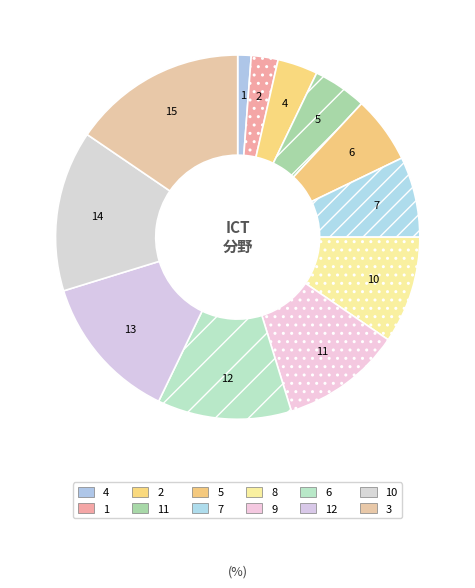

To the nearest percent, what portion does 1 represent?

2%